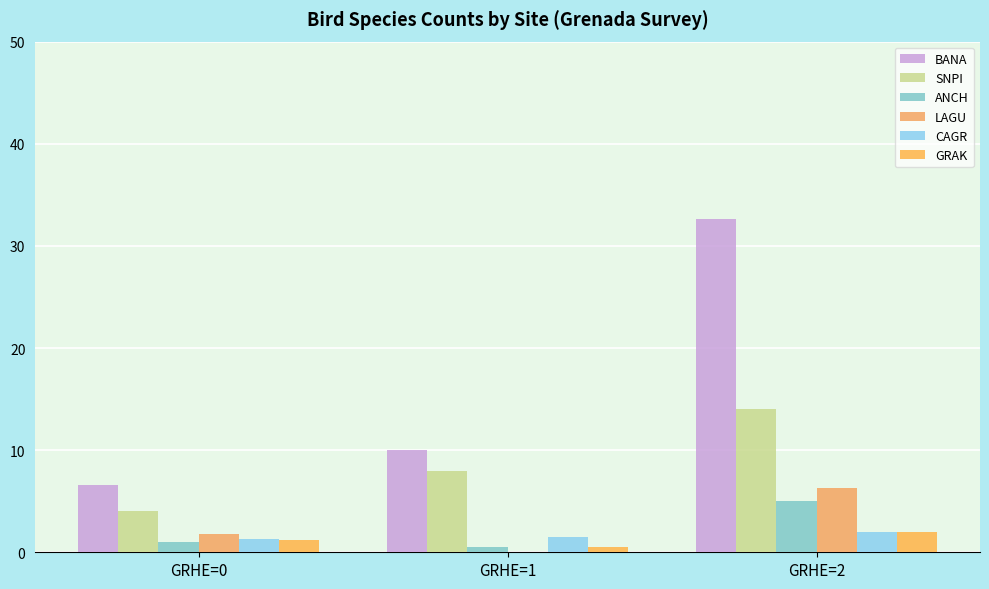

How many series are shown in this chart?

6